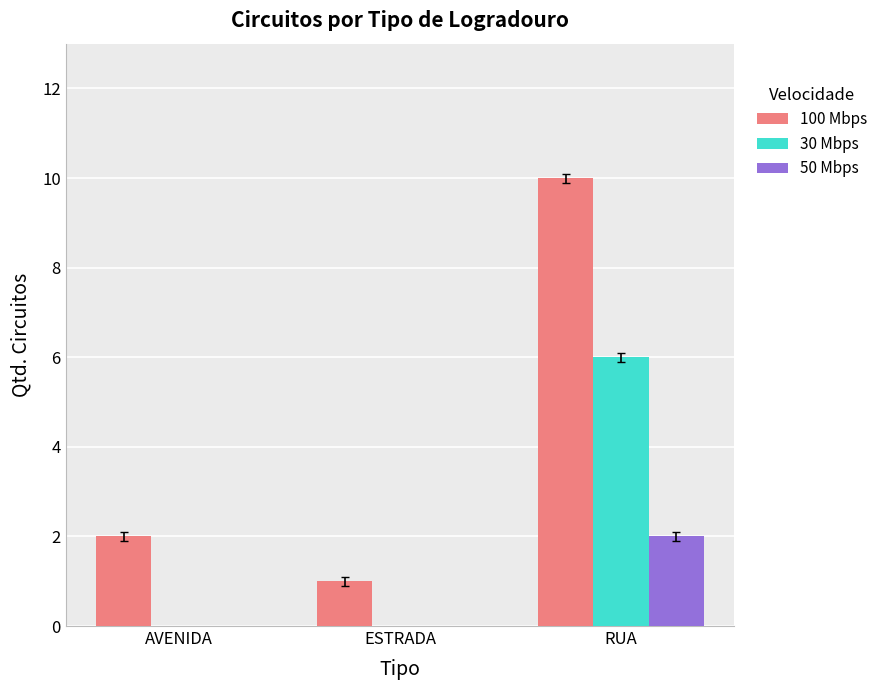

Which series changed the most between AVENIDA and RUA?

100 Mbps